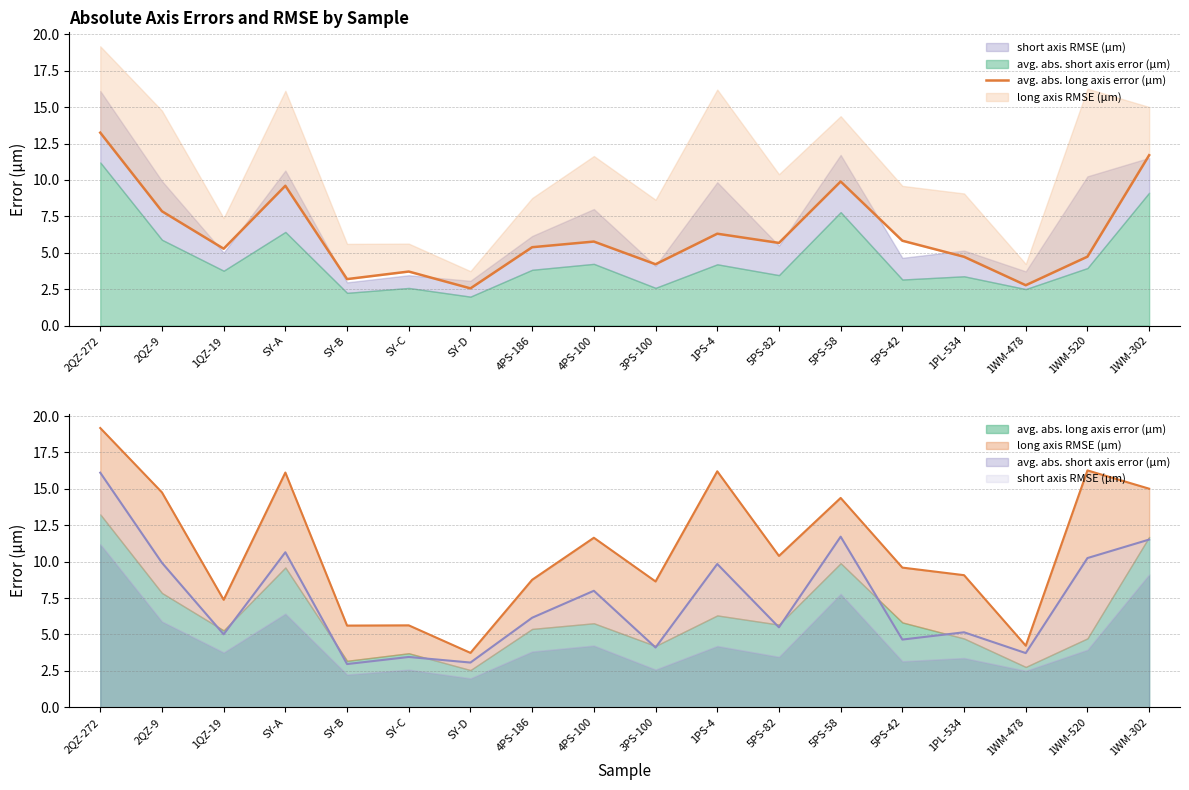

Reading left to right, what are all the values shown in this chart?

2QZ-272=13.2	2QZ-9=7.8	1QZ-19=5.3	SY-A=9.6	SY-B=3.2	SY-C=3.7	SY-D=2.6	4PS-186=5.4	4PS-100=5.8	3PS-100=4.2	1PS-4=6.3	5PS-82=5.7	5PS-58=9.9	5PS-42=5.8	1PL-534=4.7	1WM-478=2.8	1WM-520=4.7	1WM-302=11.7